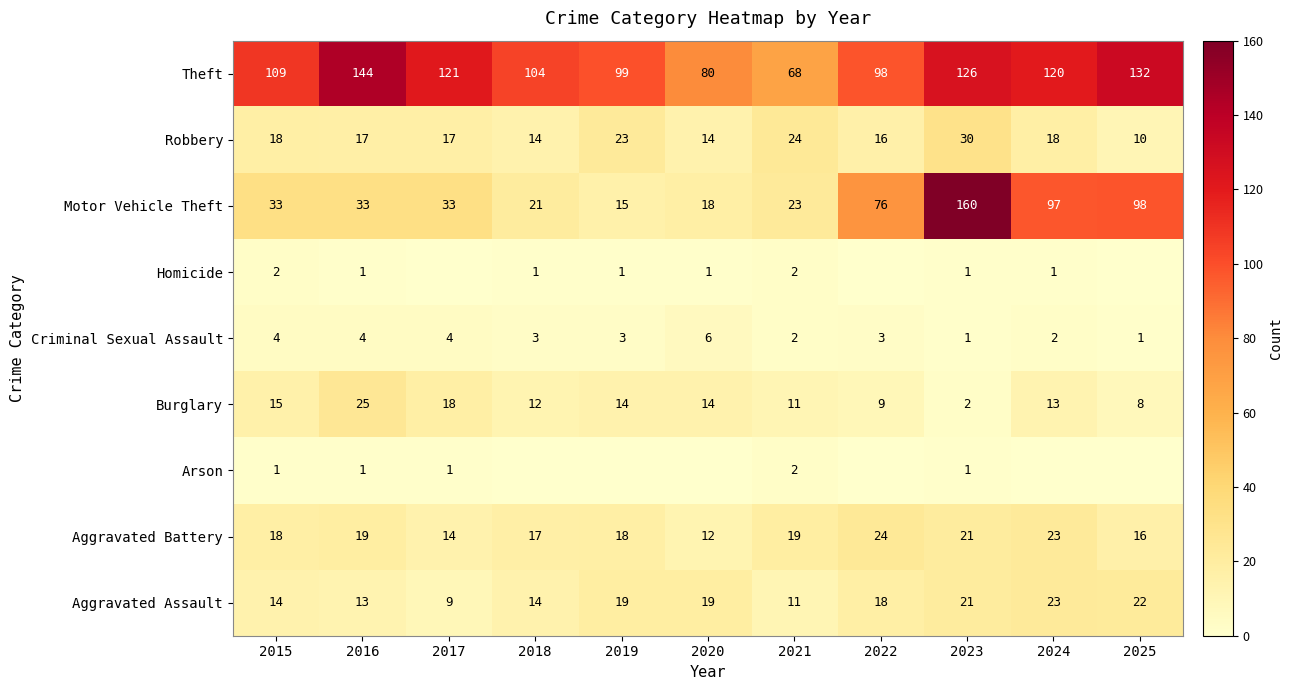

At which label does Criminal Sexual Assault first exceed 3?

2015